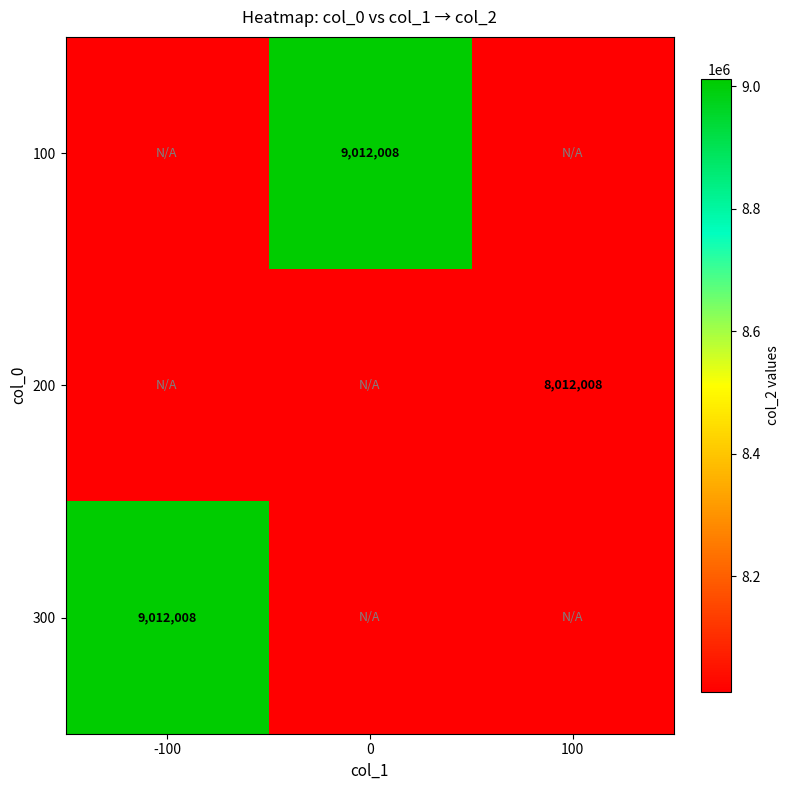

The value of 300 at -100 is 9012008. True or false?

True